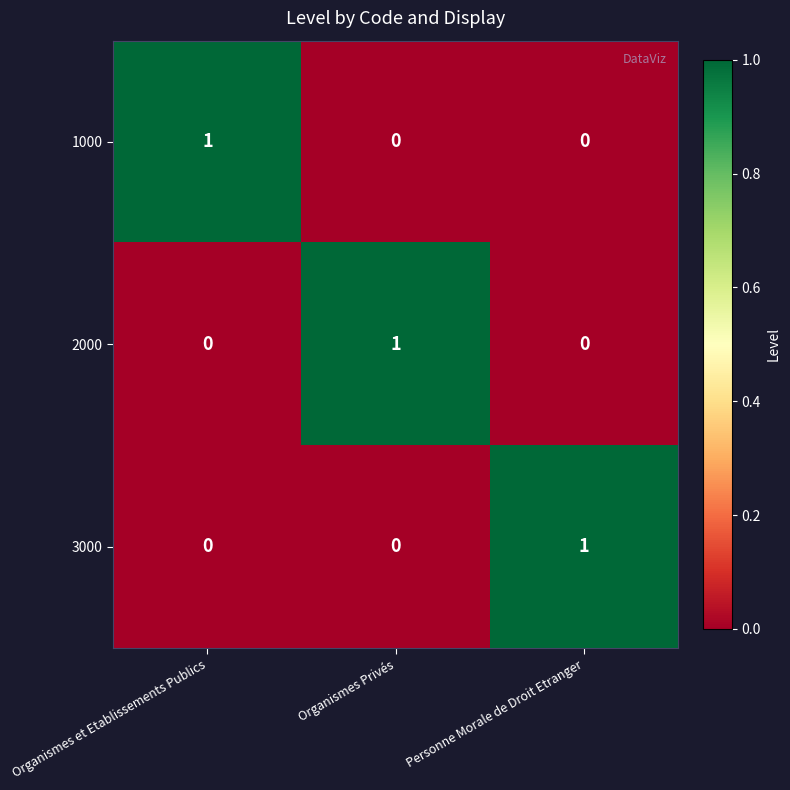

How many values in the 2000 series exceed 0?

1